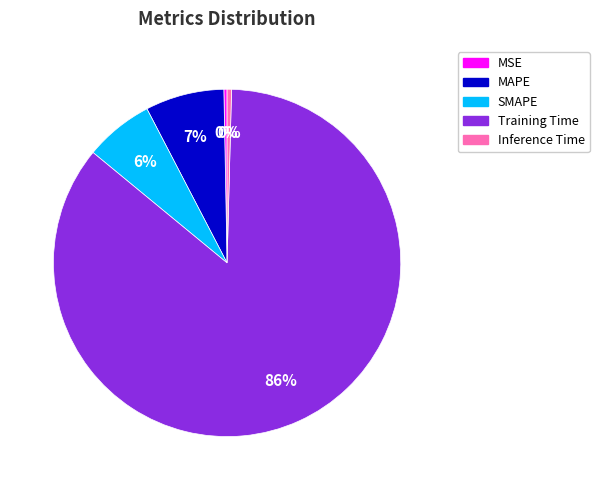

Does Training Time represent more than half of the total?

Yes